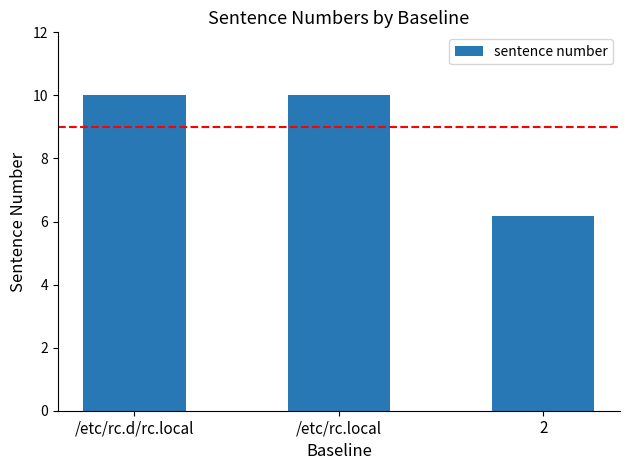

Is it true that the value at /etc/rc.local is 10.0?

True